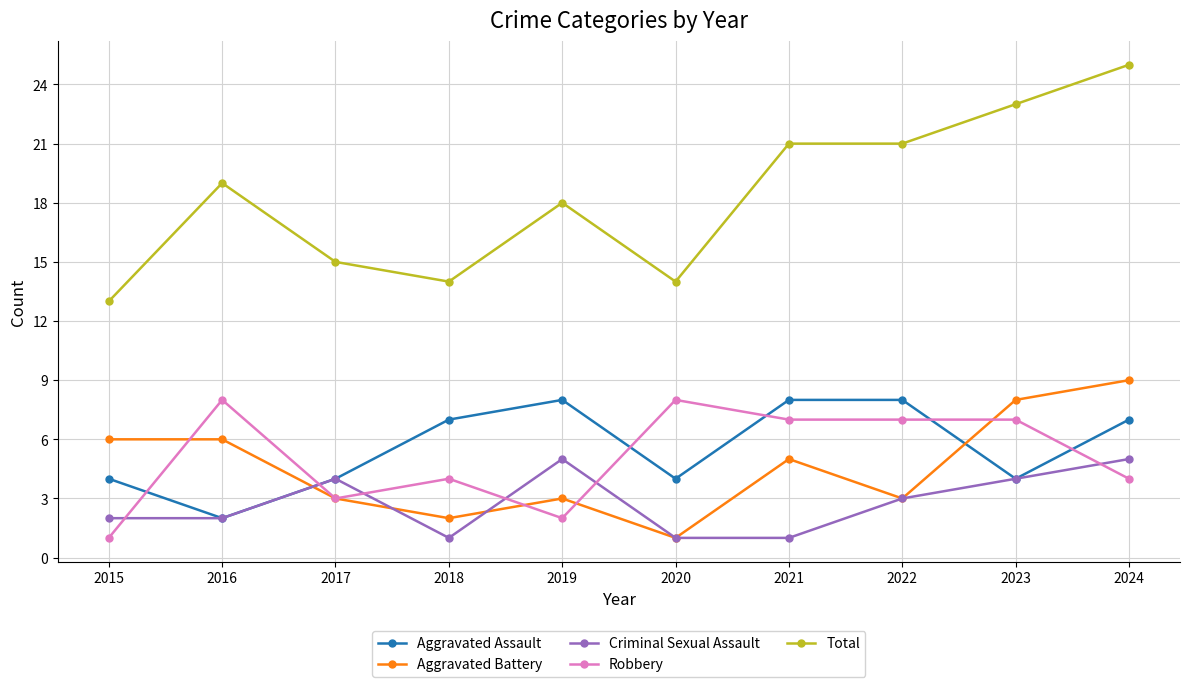

At which category is the sum across all series the highest?

2024